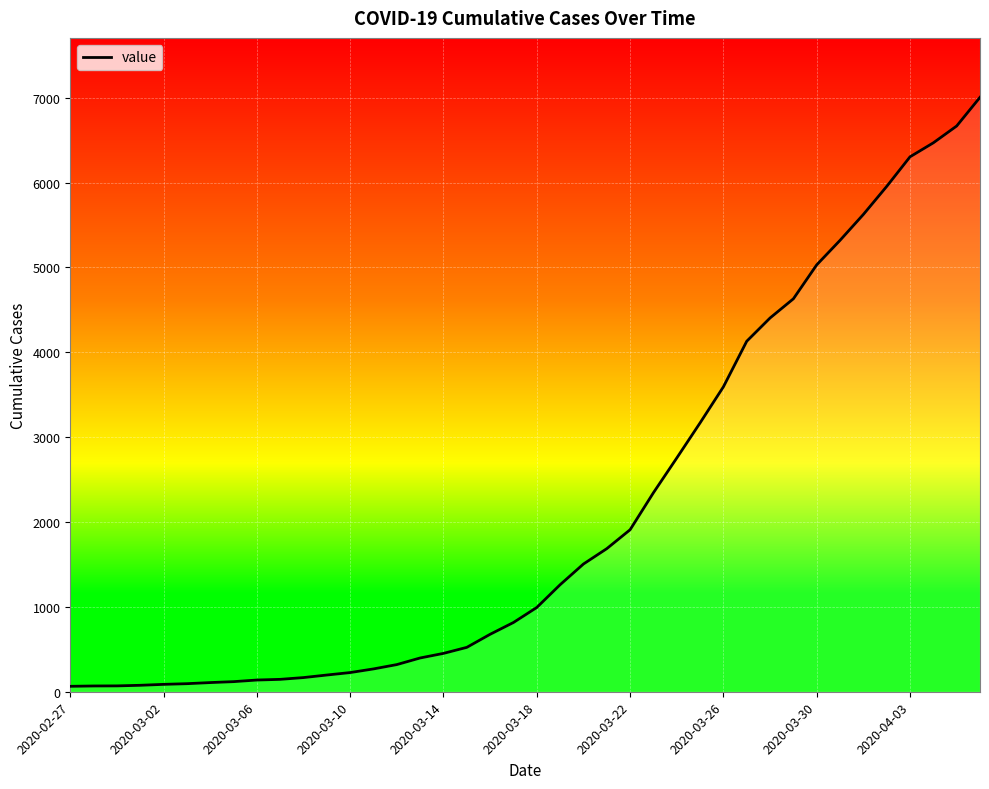

Where is the data nearest to the value 3534?

2020-03-26